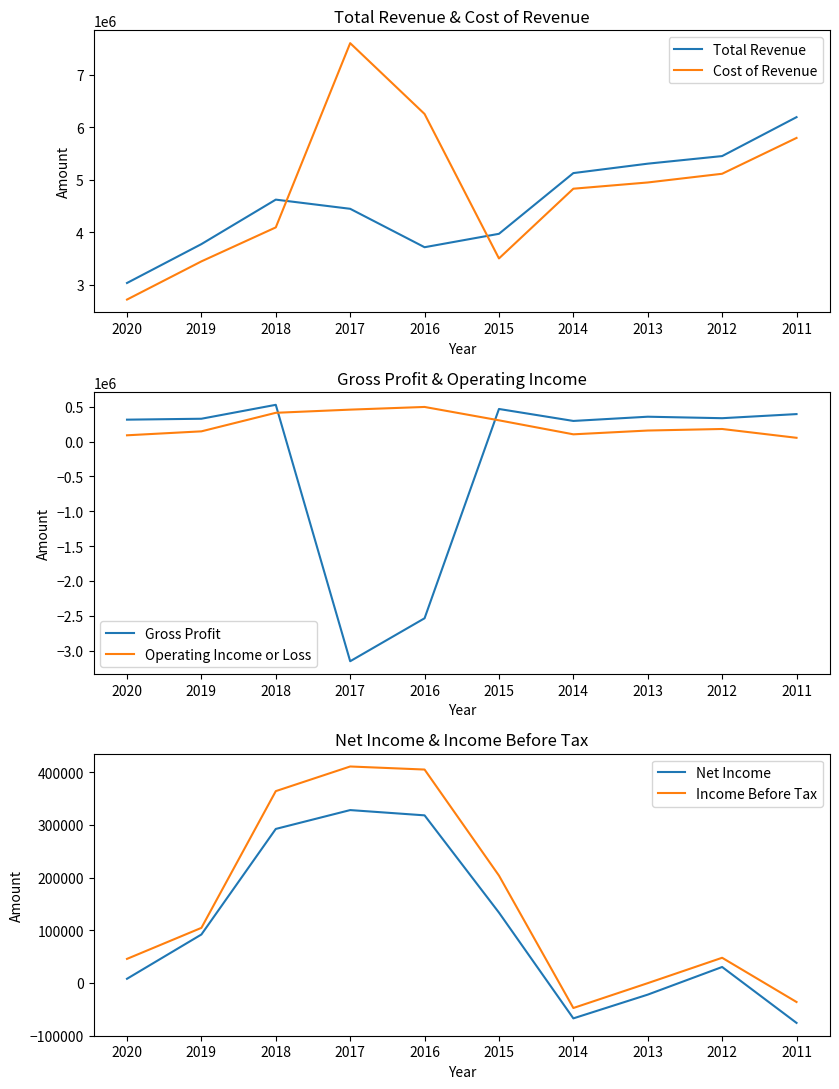

At which label does Cost of Revenue reach its peak?

2017